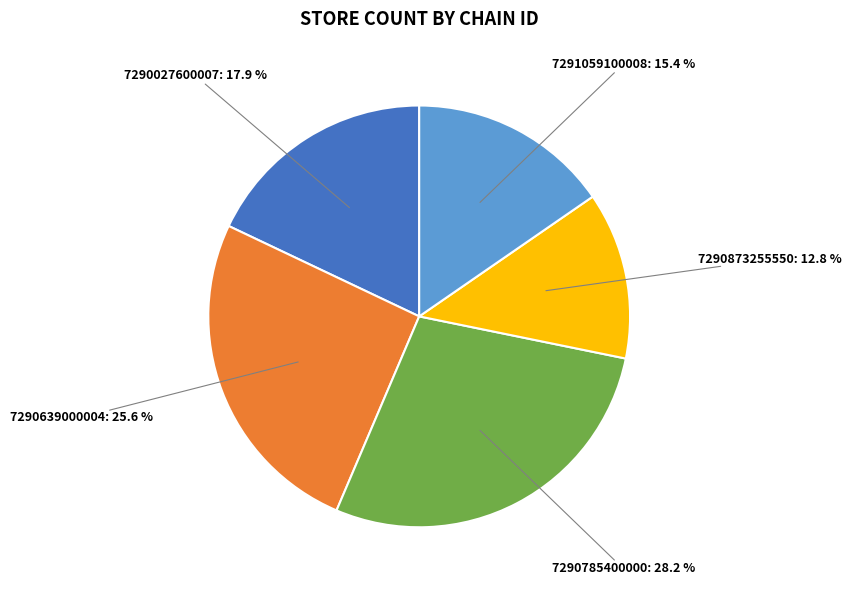

To the nearest percent, what portion does 7290027600007 represent?

18%